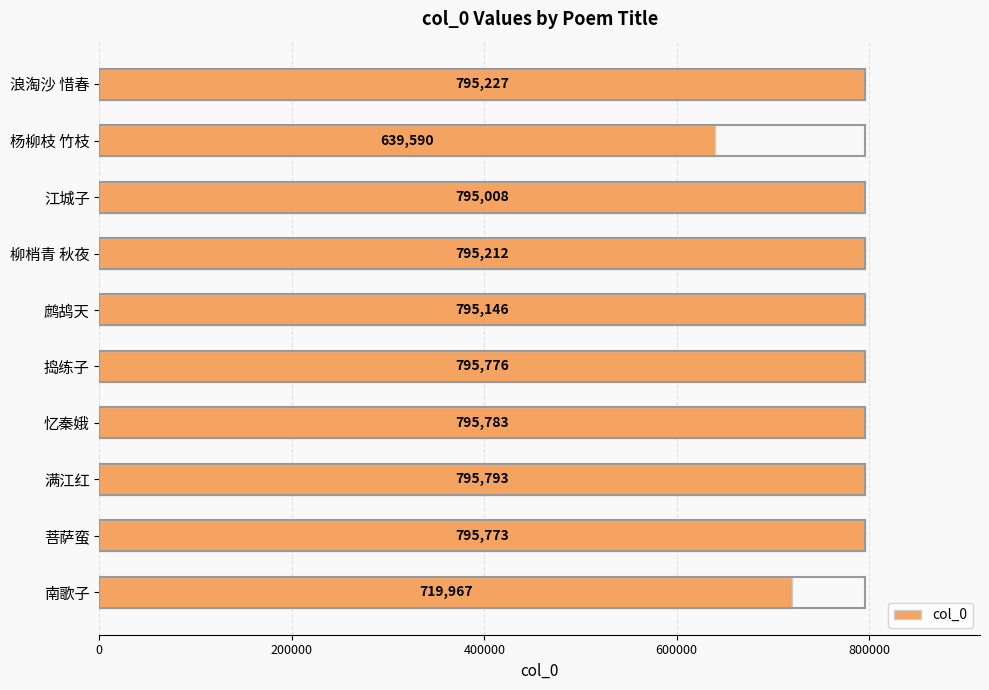

What is the change in value from 满江红 to 浪淘沙 惜春?

-566